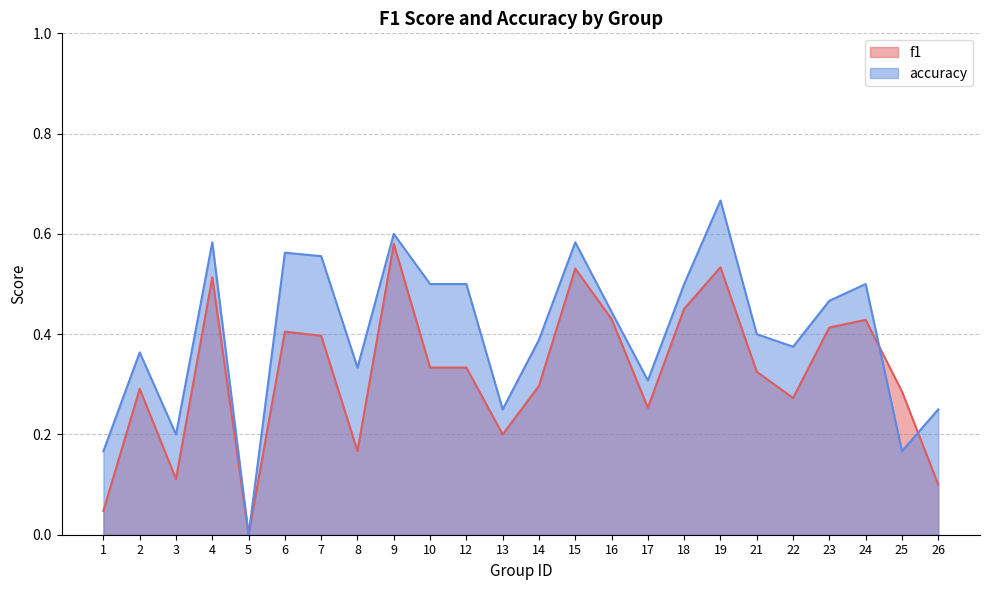

What is the value of the f1 point at the 16th from the left?

0.3